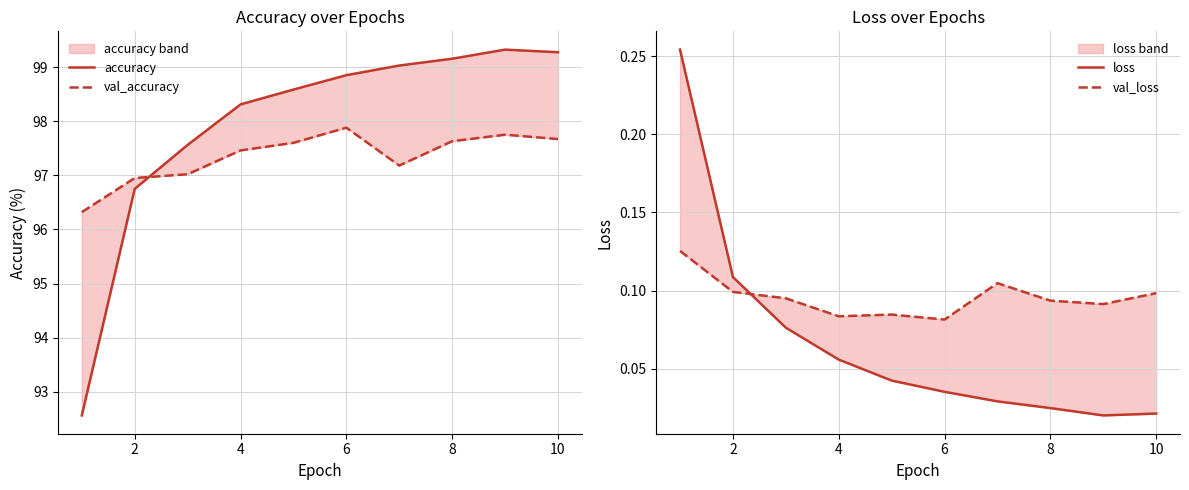

True or false: val_accuracy has a value of 97.6 at 8.

True